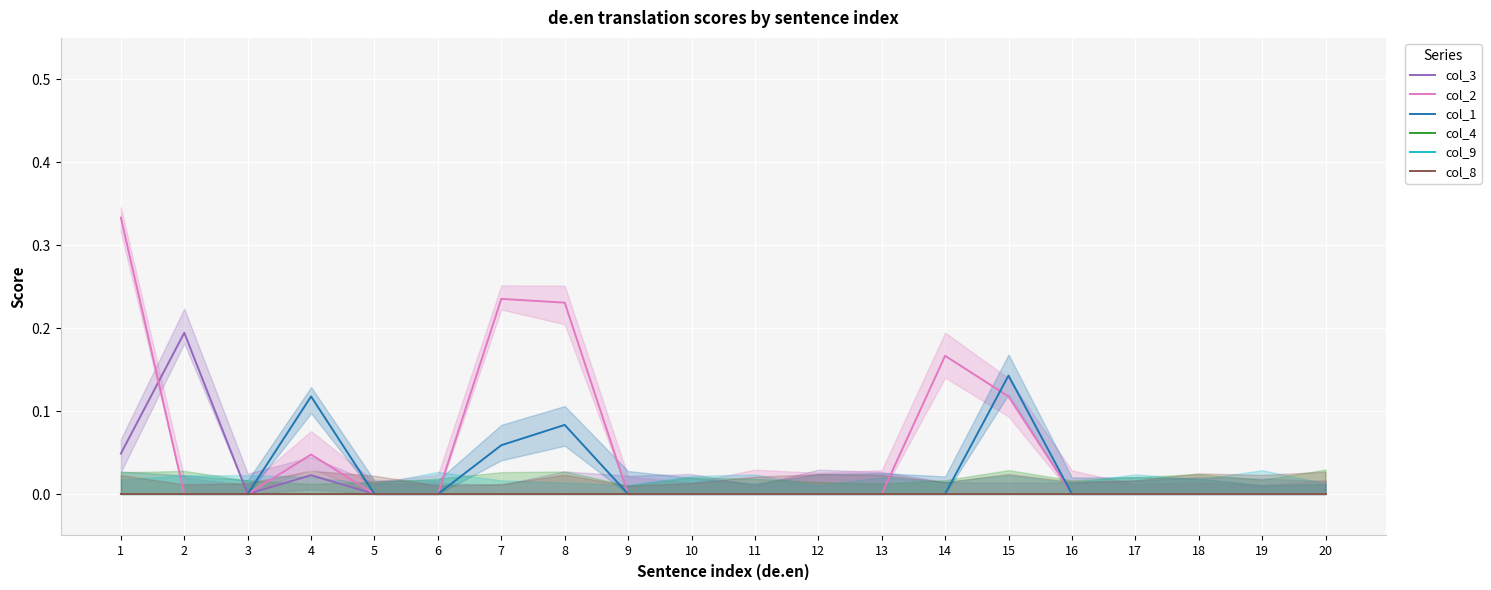

List the series in order of their peak value, highest first.

col_2, col_3, col_1, col_4, col_9, col_8